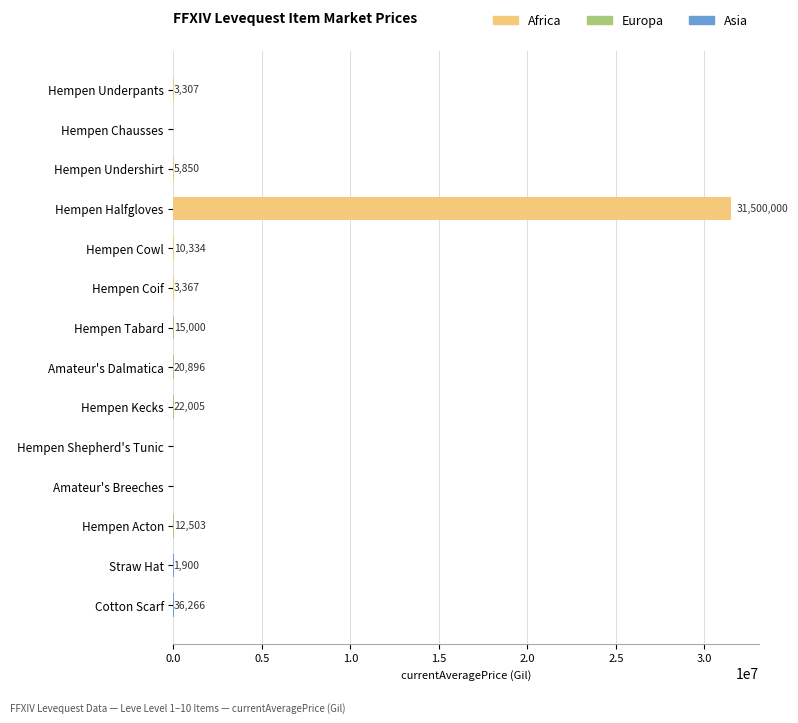

What is the difference between the maximum and minimum values in the Africa series?

31500000.0